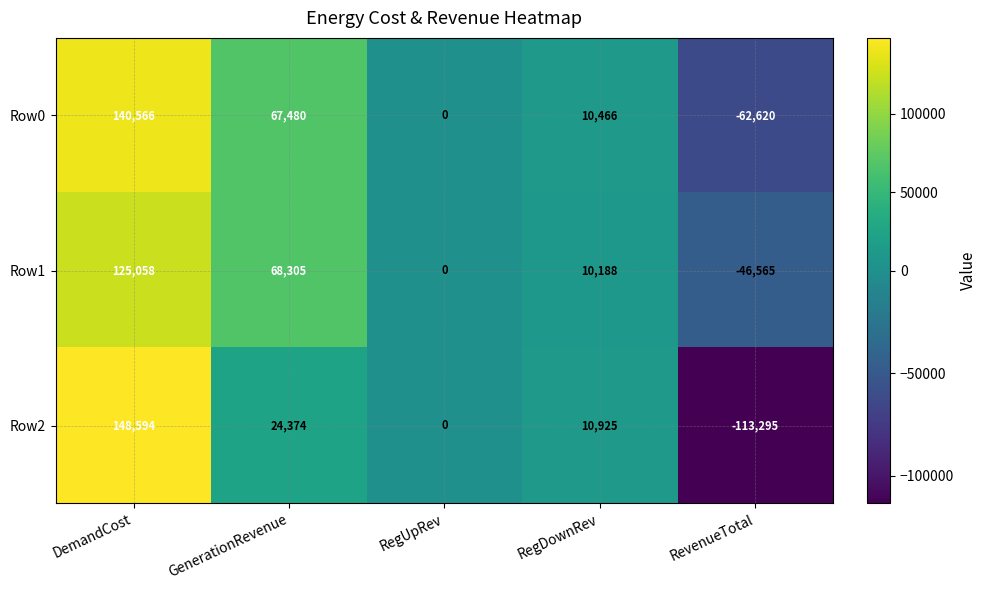

How many categories are shown in the chart?

5